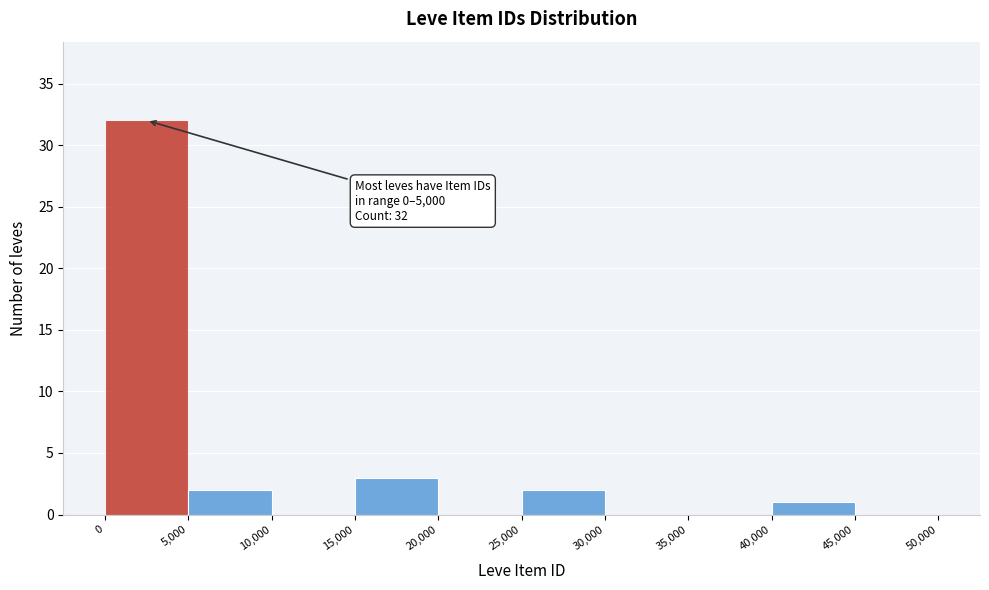

Over which range of the x-axis is the bar tallest?

0 to 5,000